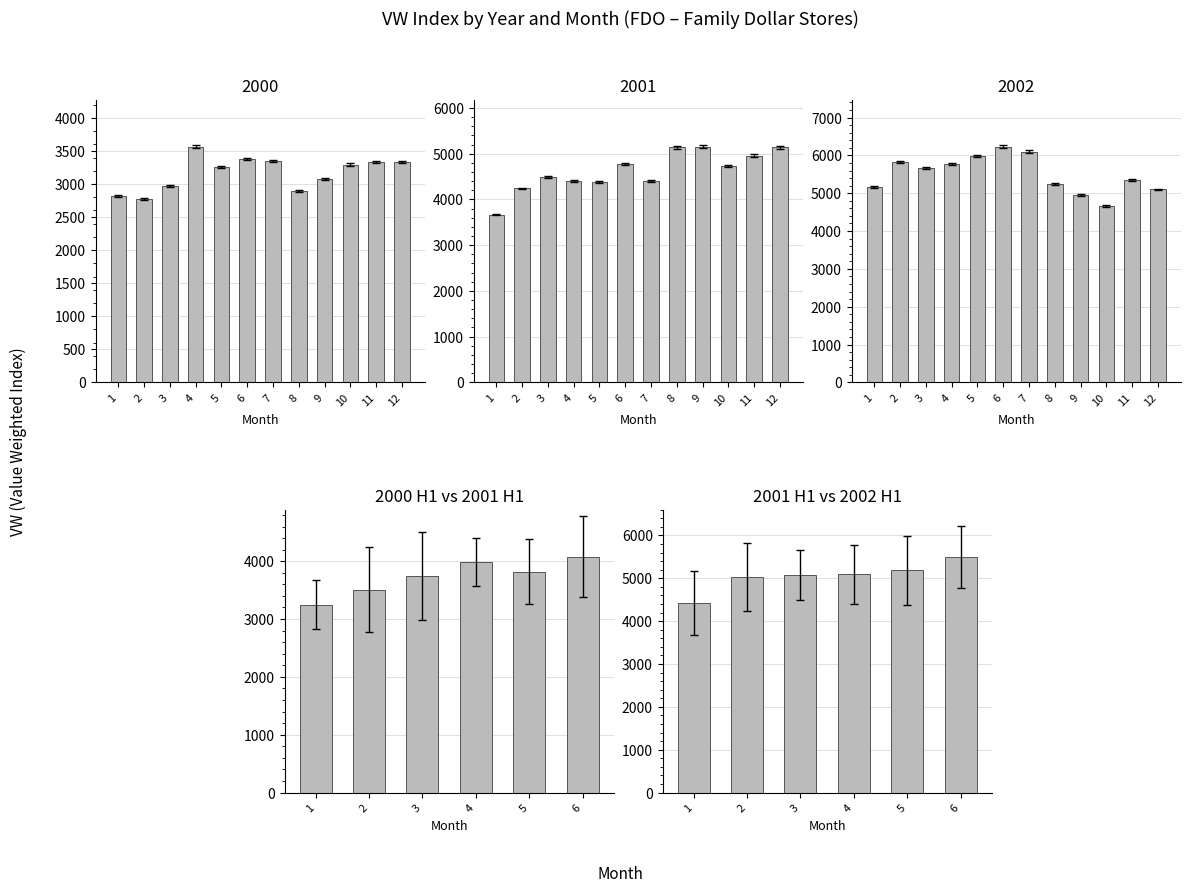

What is the difference between the maximum and minimum values in the 2001 H1 vs 2002 H1 series?

1083.0